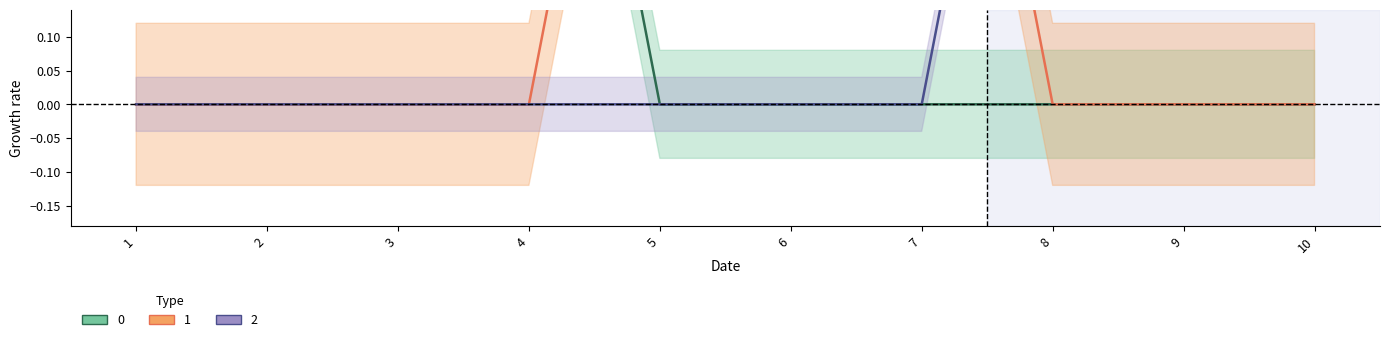

Count the number of categories in the chart.

10